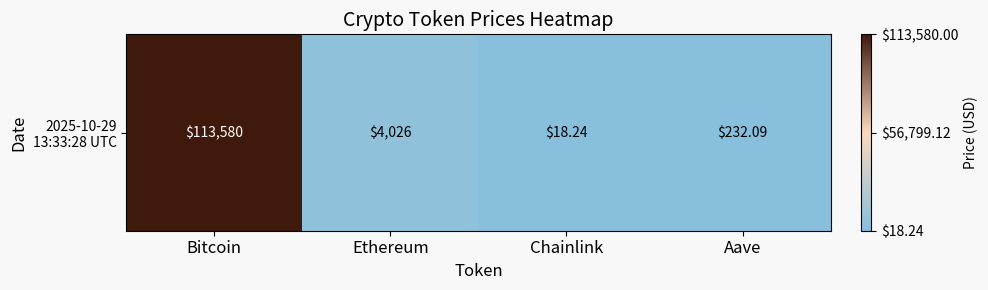

At which label does the data first exceed 4026?

Bitcoin